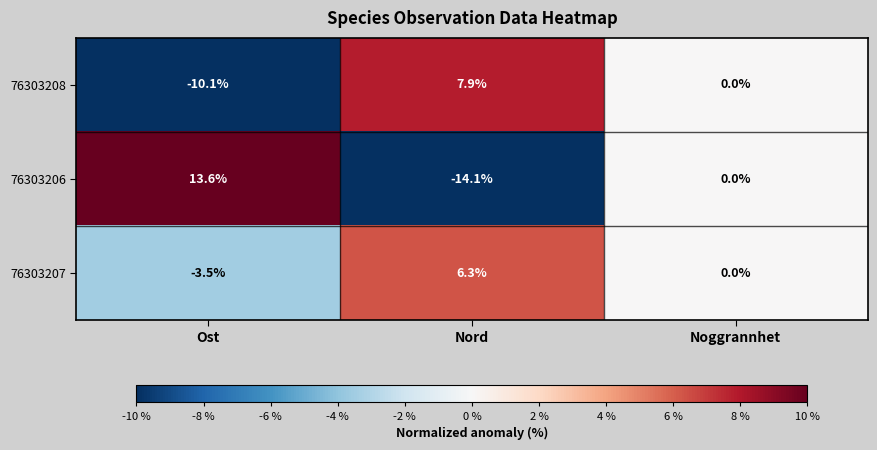

Is the value of 76303208 at Ost greater than the value of 76303207 at Ost?

No